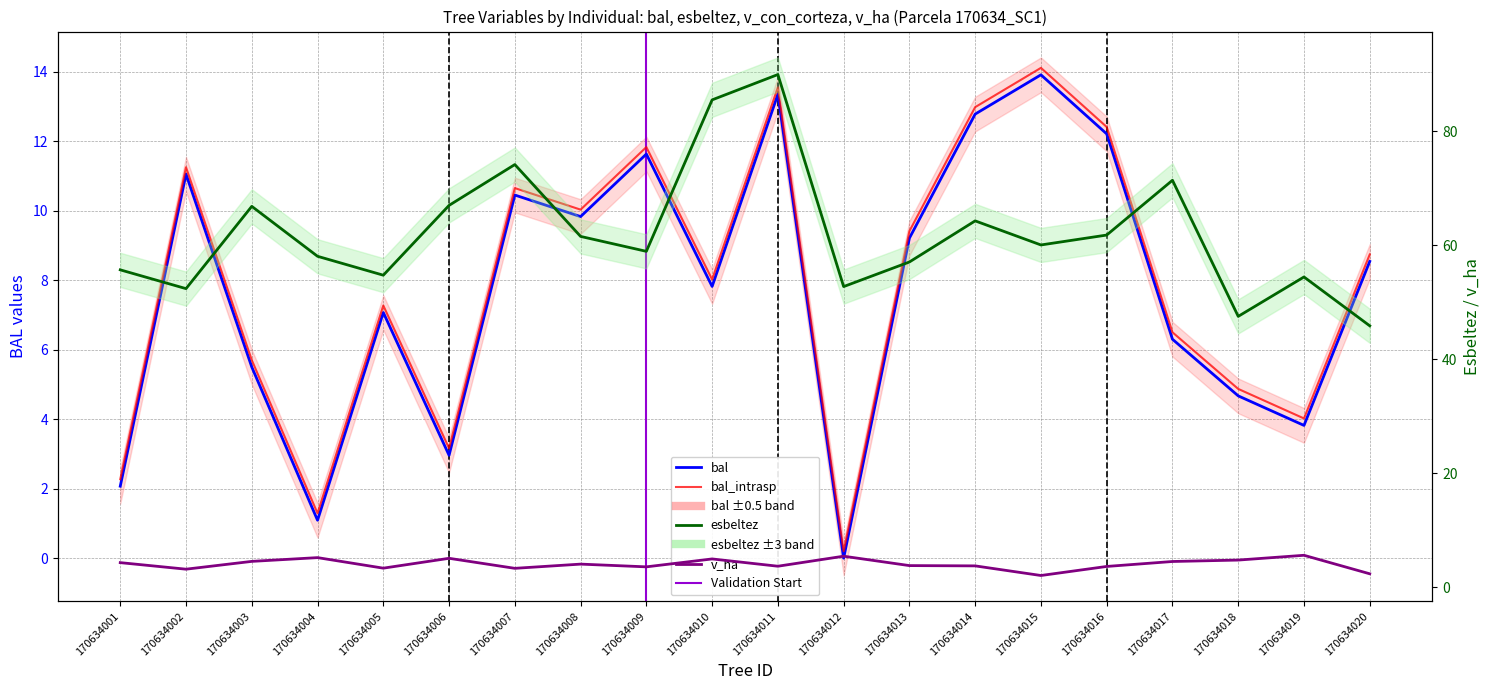

The bal series shows 5.1 at 170634014. True or false?

False